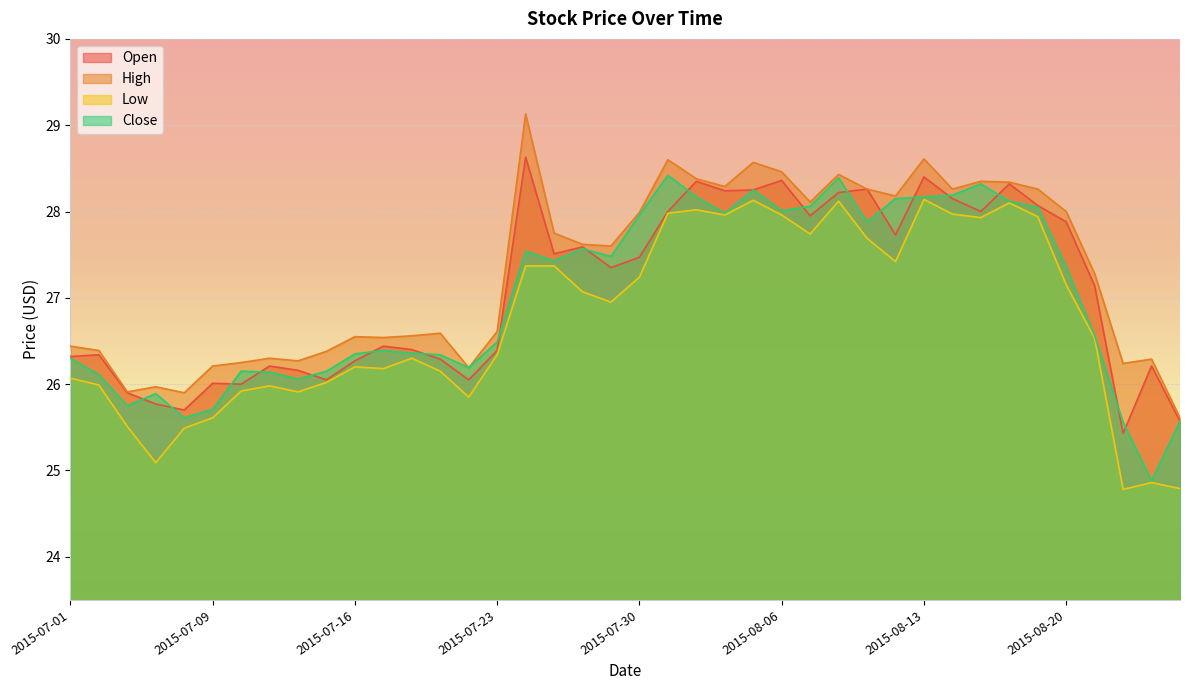

At which category does Low reach its first local valley?

2015-07-07